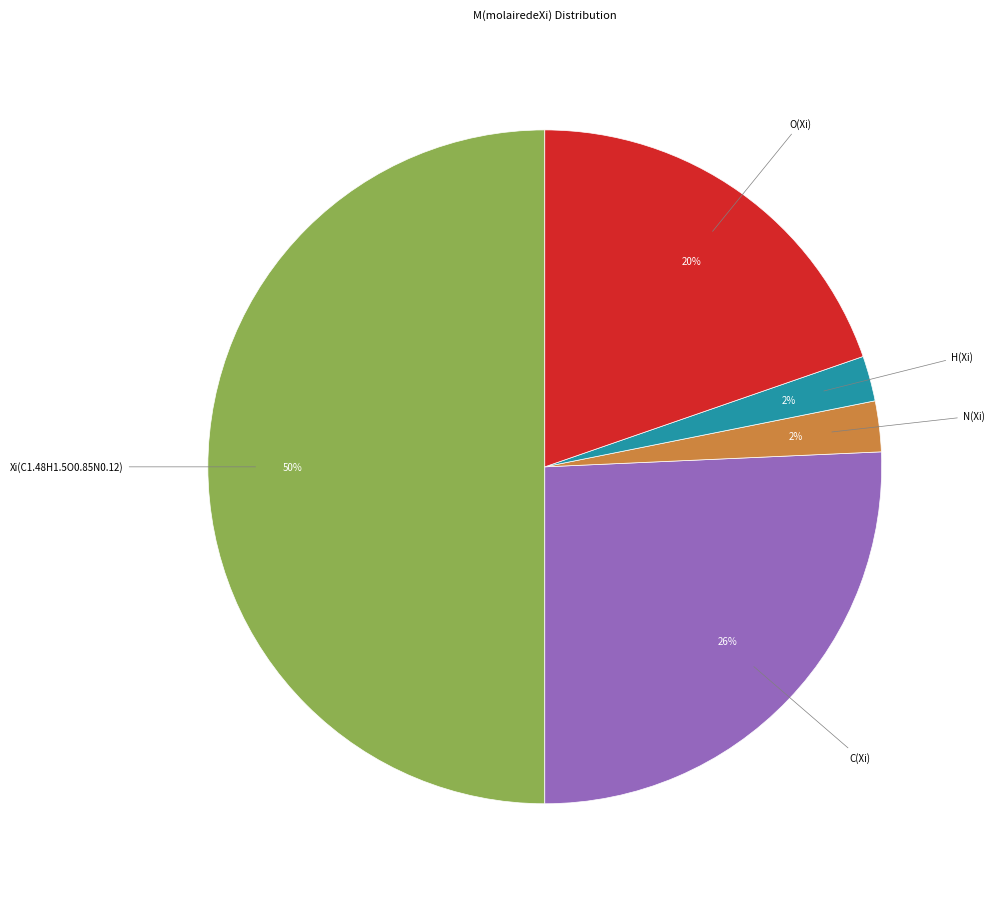

To the nearest percent, what is the difference between the largest and smallest slice percentages?

48%